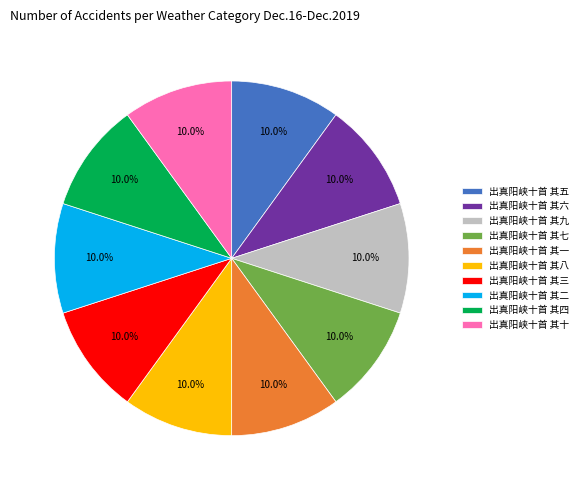

True or false: 出真阳峡十首 其四 accounts for 10% of the total.

True